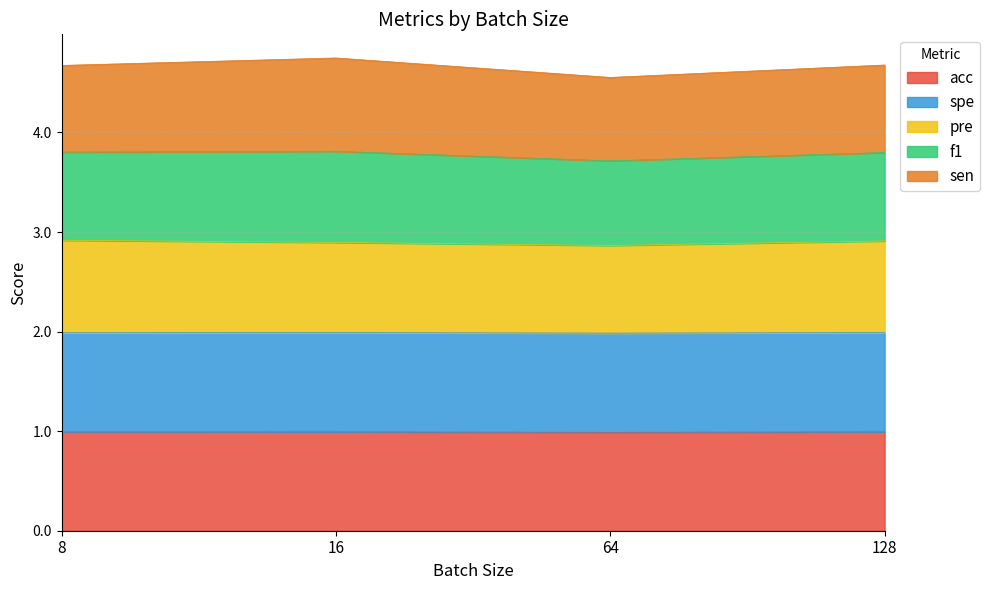

What is the total value across all series at 8?

4.7